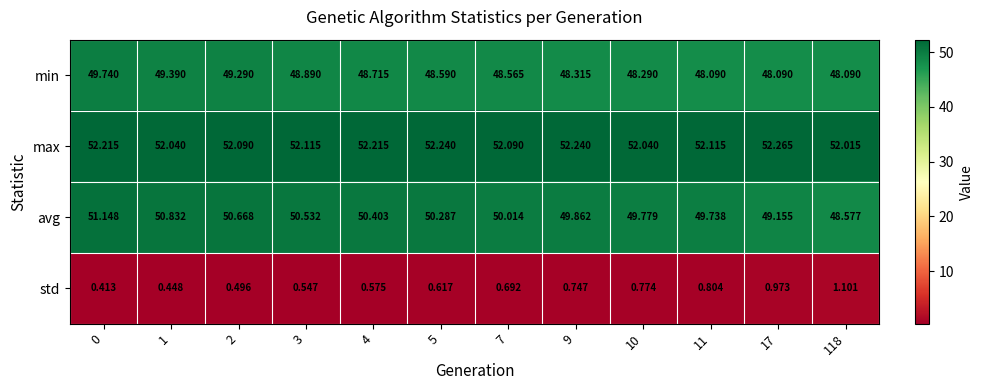

Which series has the largest total across all categories?

max